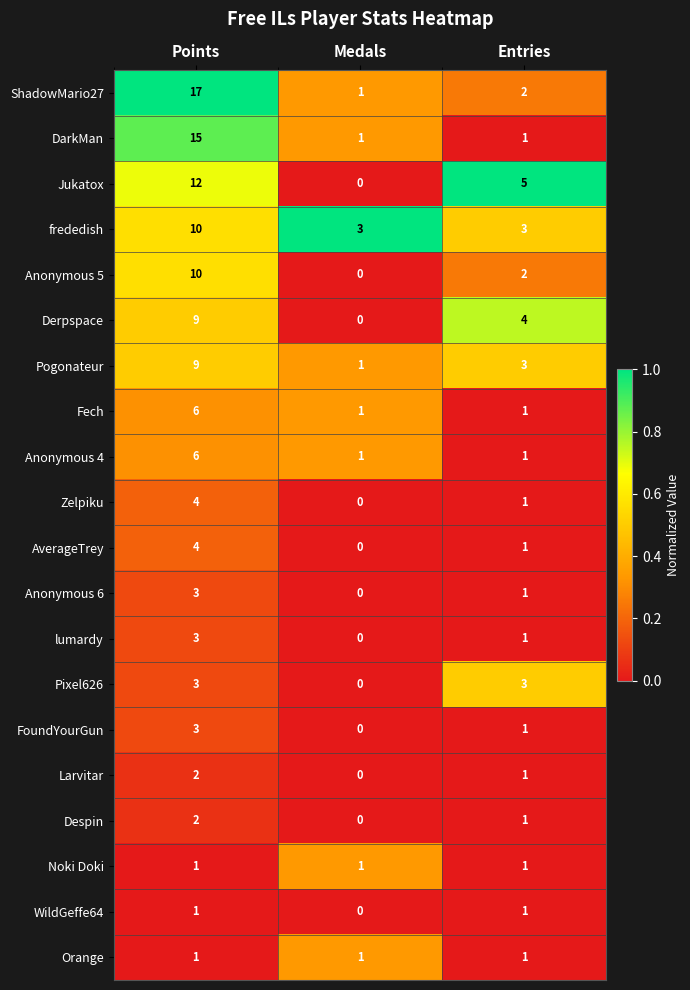

Count the FoundYourGun values in the range 0 to 3.

3